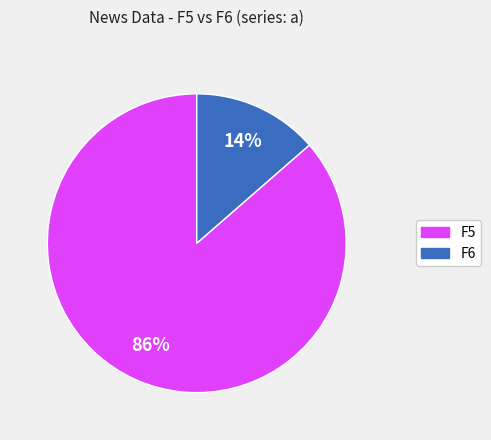

To the nearest percent, what is the average slice percentage?

50%